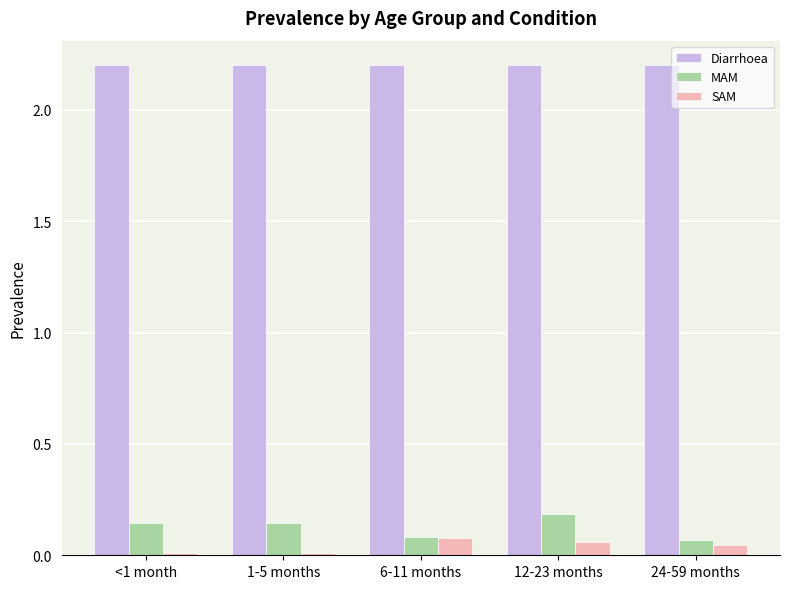

What are all the series names shown in the legend?

Diarrhoea, MAM, SAM